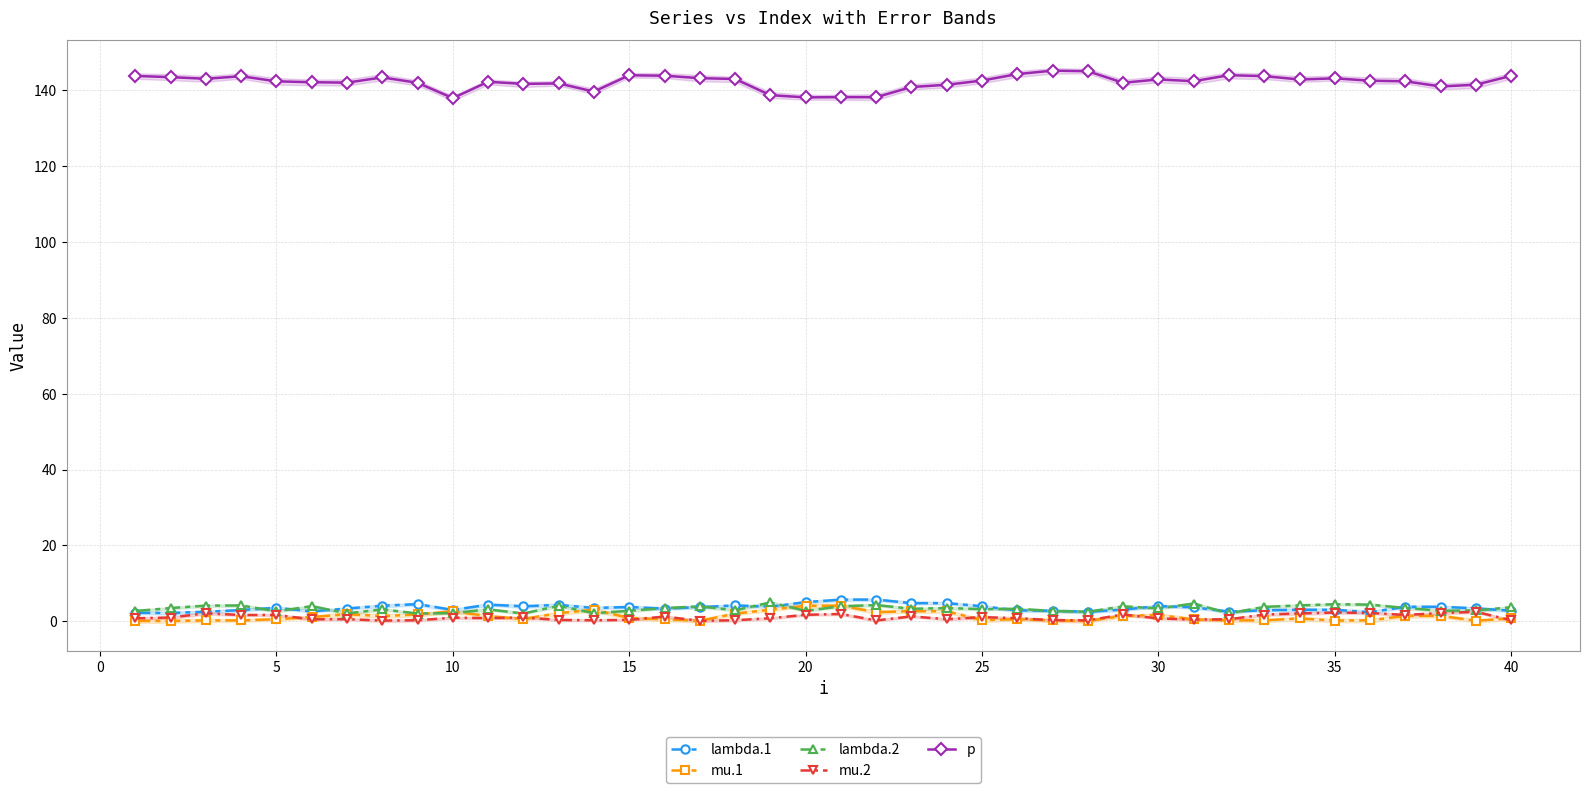

True or false: lambda.2 and p intersect in this chart.

False